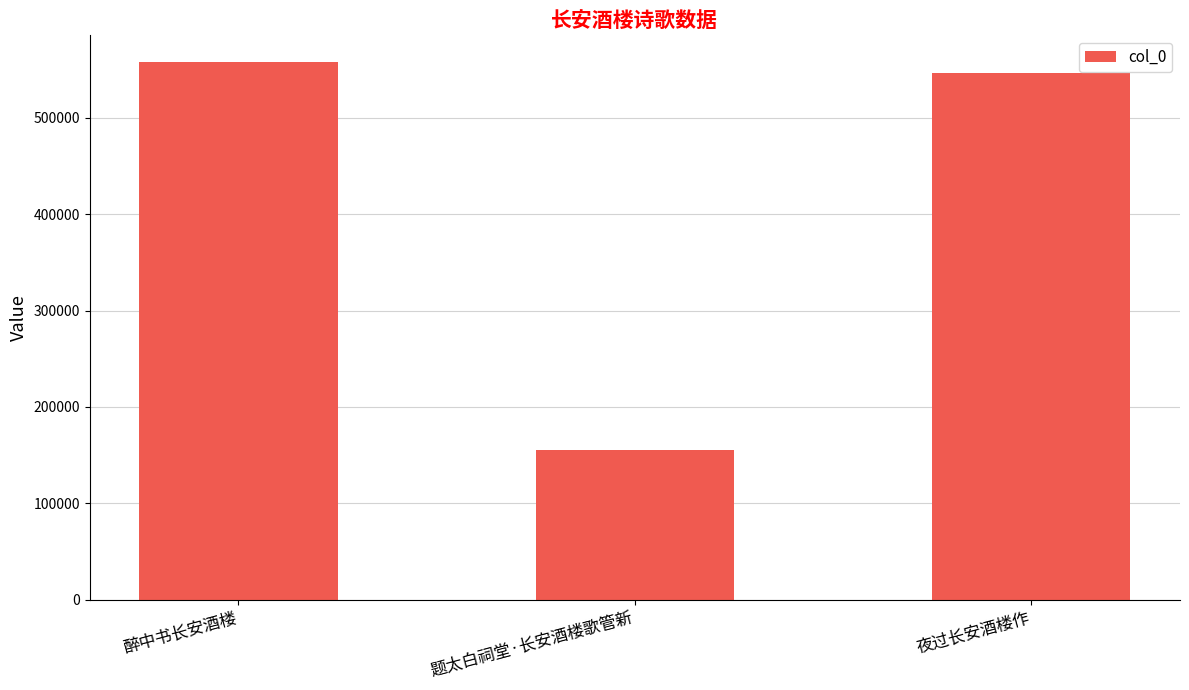

What is the label of the 3rd bar from the left?

夜过长安酒楼作